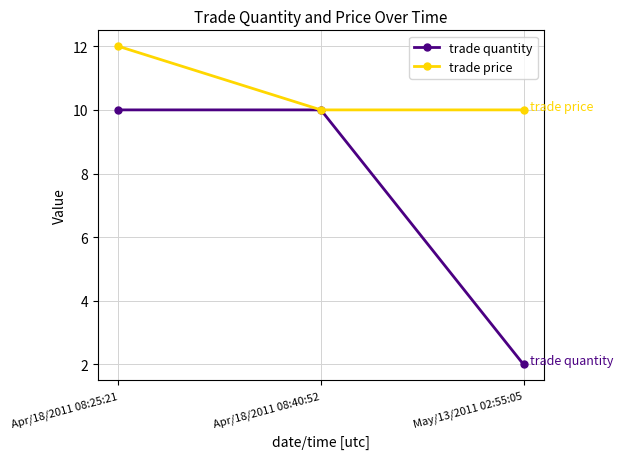

True or false: trade price has a value of 21 at Apr/18/2011 08:25:21.

False